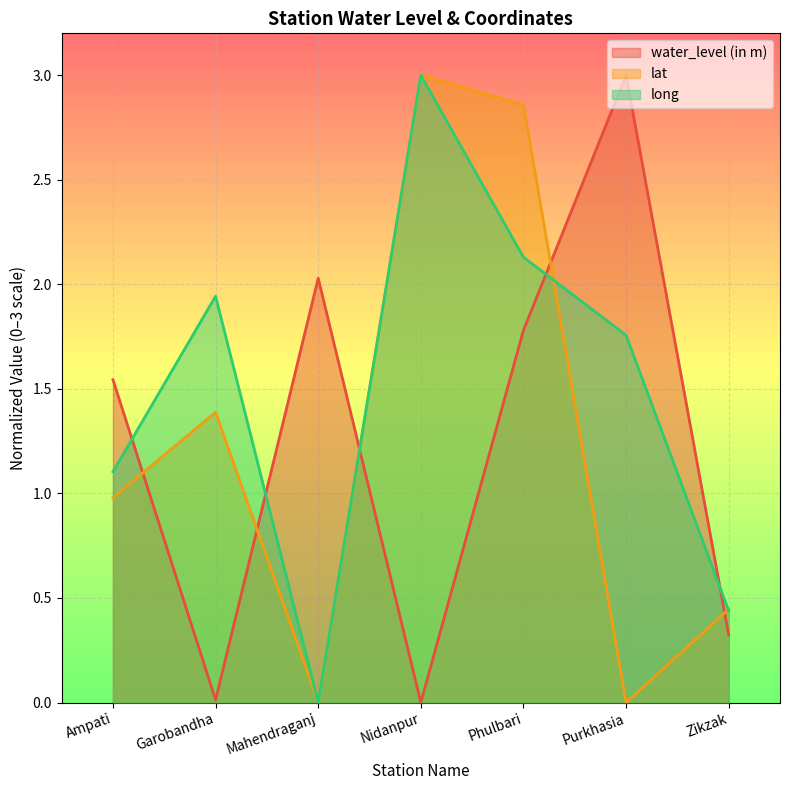

What is the maximum value shown in the chart?

3.0